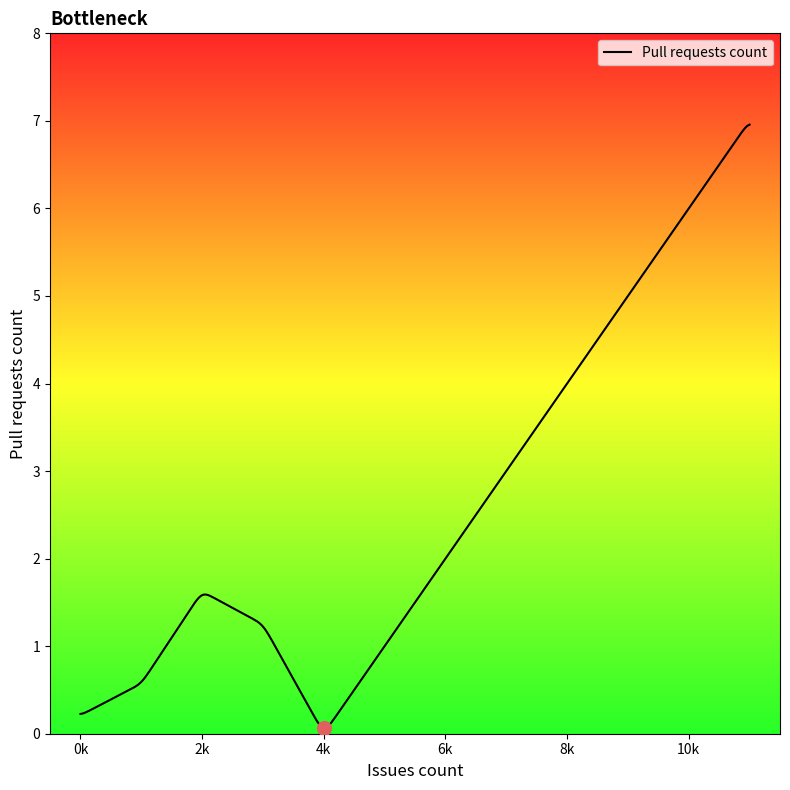

What is the greatest value displayed?

7.0